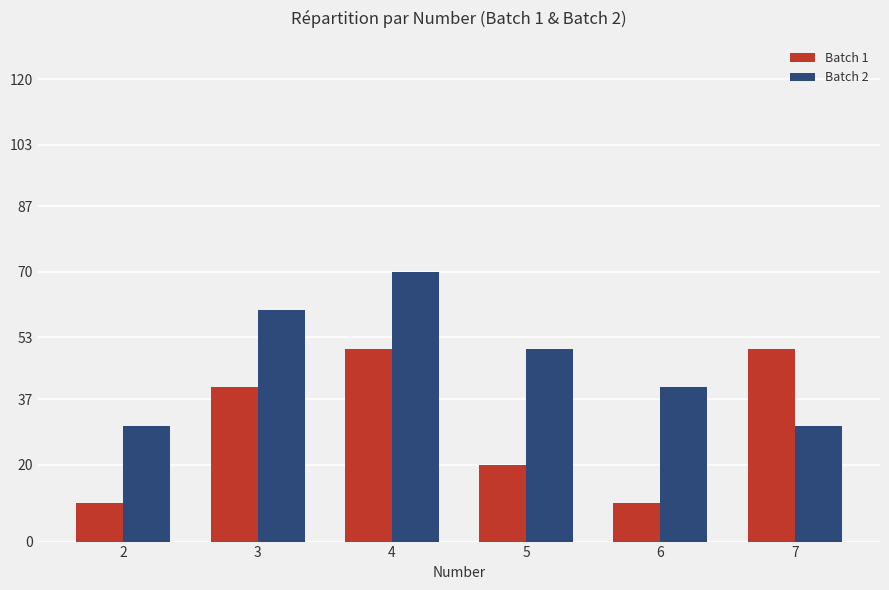

At how many categories does at least one series exceed 31?

5